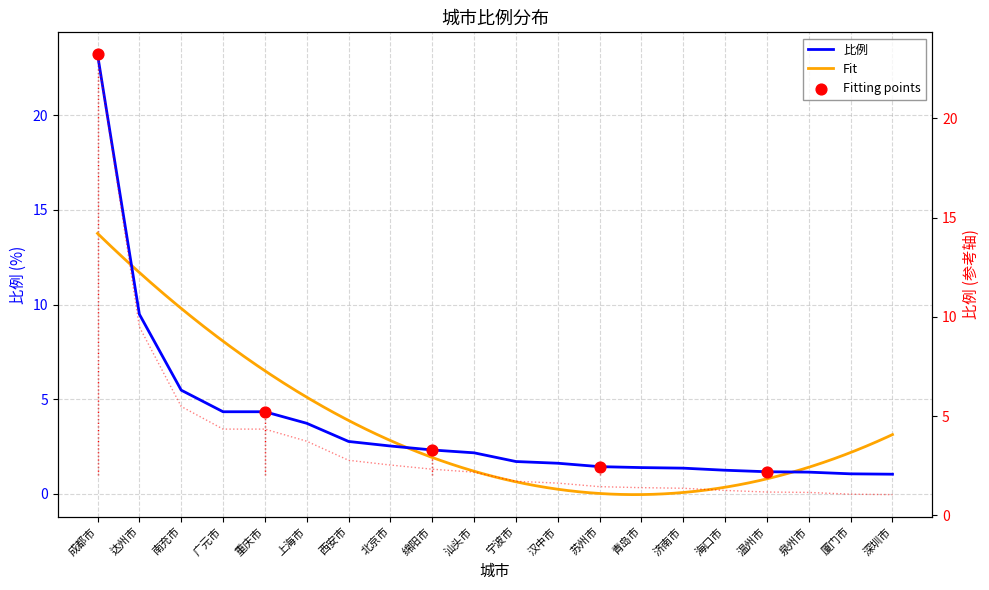

Between 海口市 and 汉中市, which is larger?

汉中市